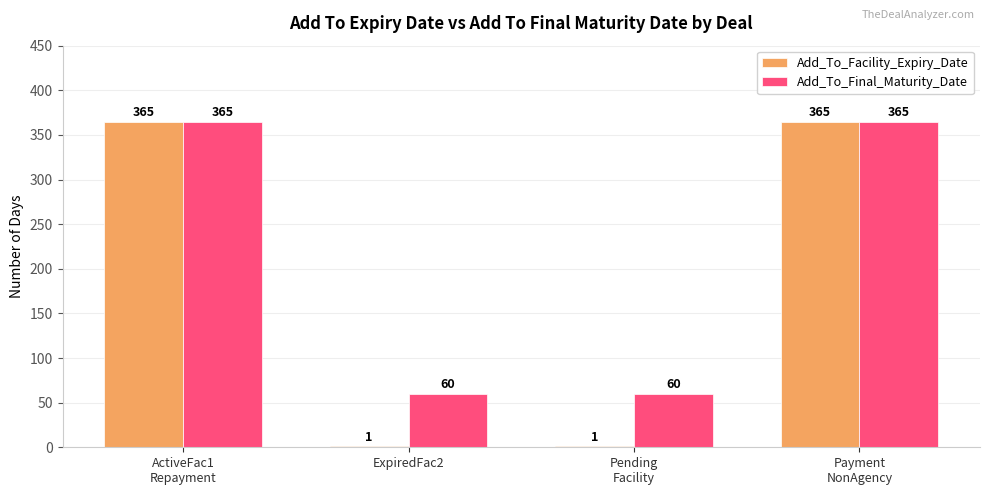

What is the average value of the Add_To_Facility_Expiry_Date series?

183